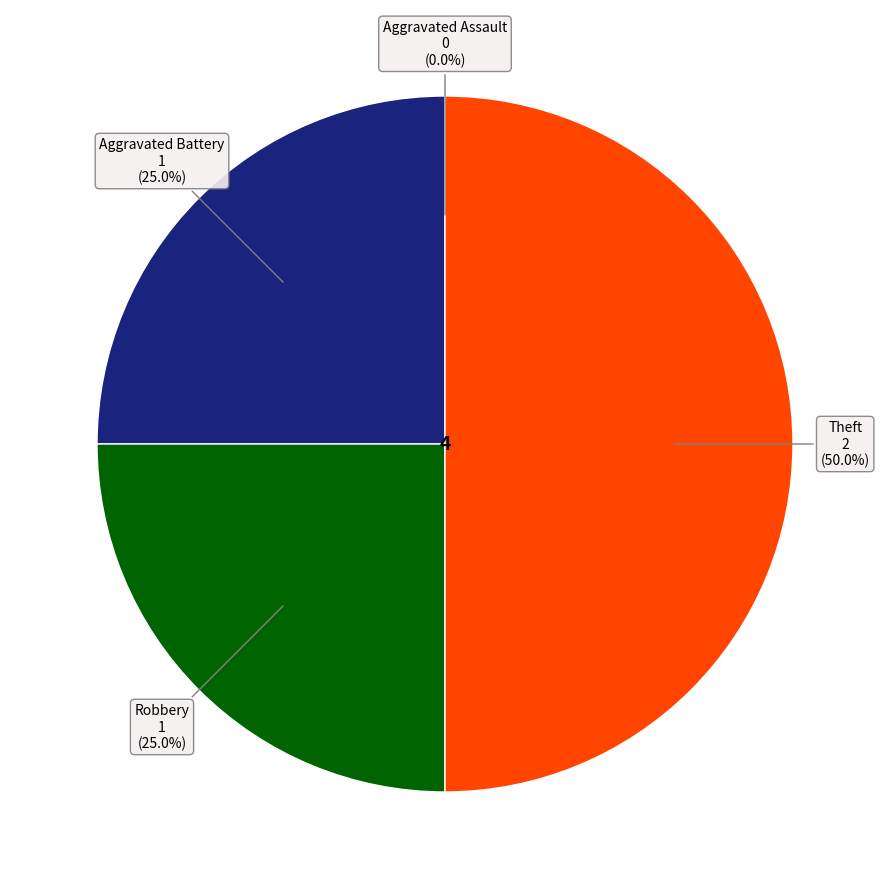

How many slices are in this pie chart?

4